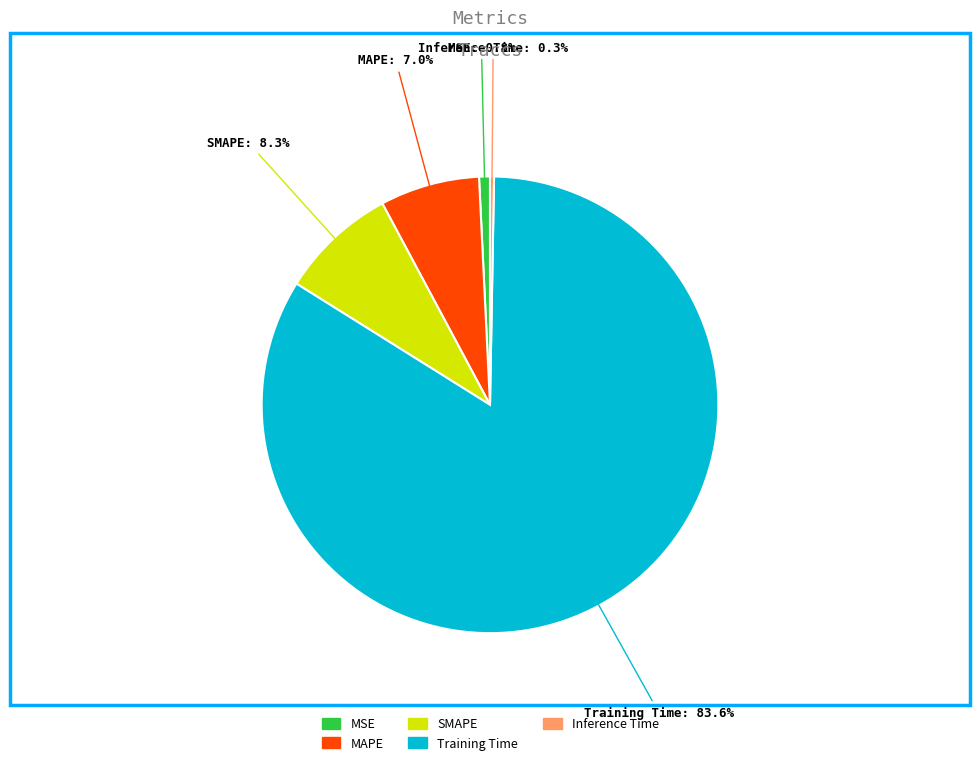

Count the number of slices in the pie.

5